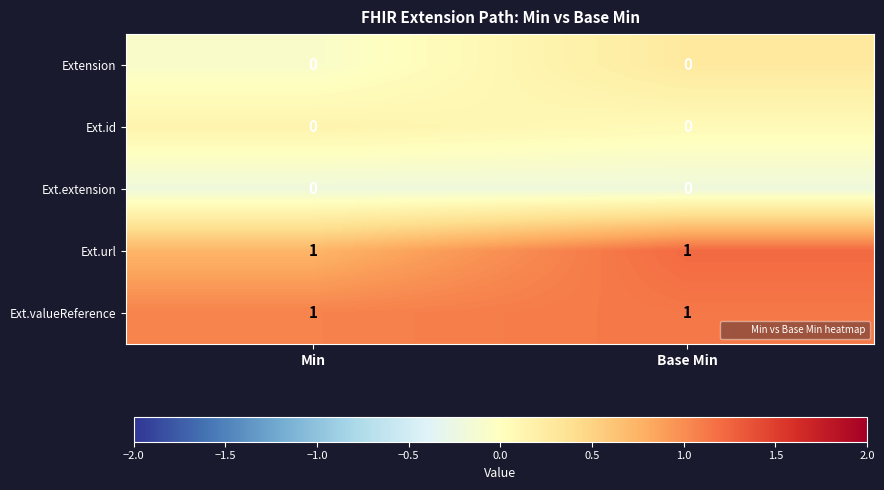

Is it true that Ext.url equals 1 at Min?

True